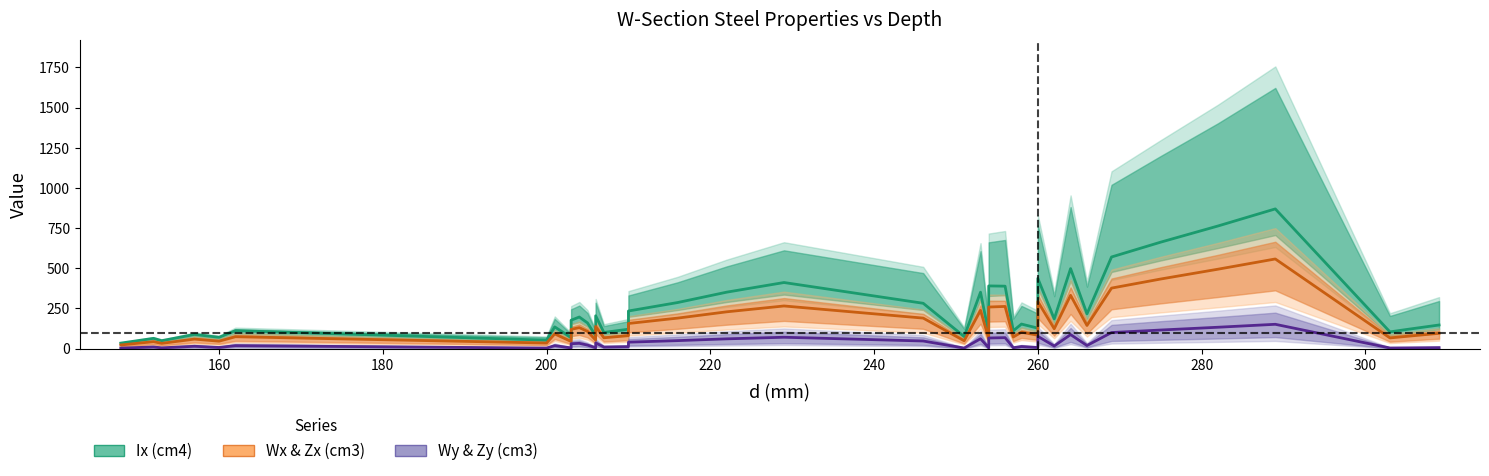

The value of Ix (cm4) at 36 is 1507.1. True or false?

False